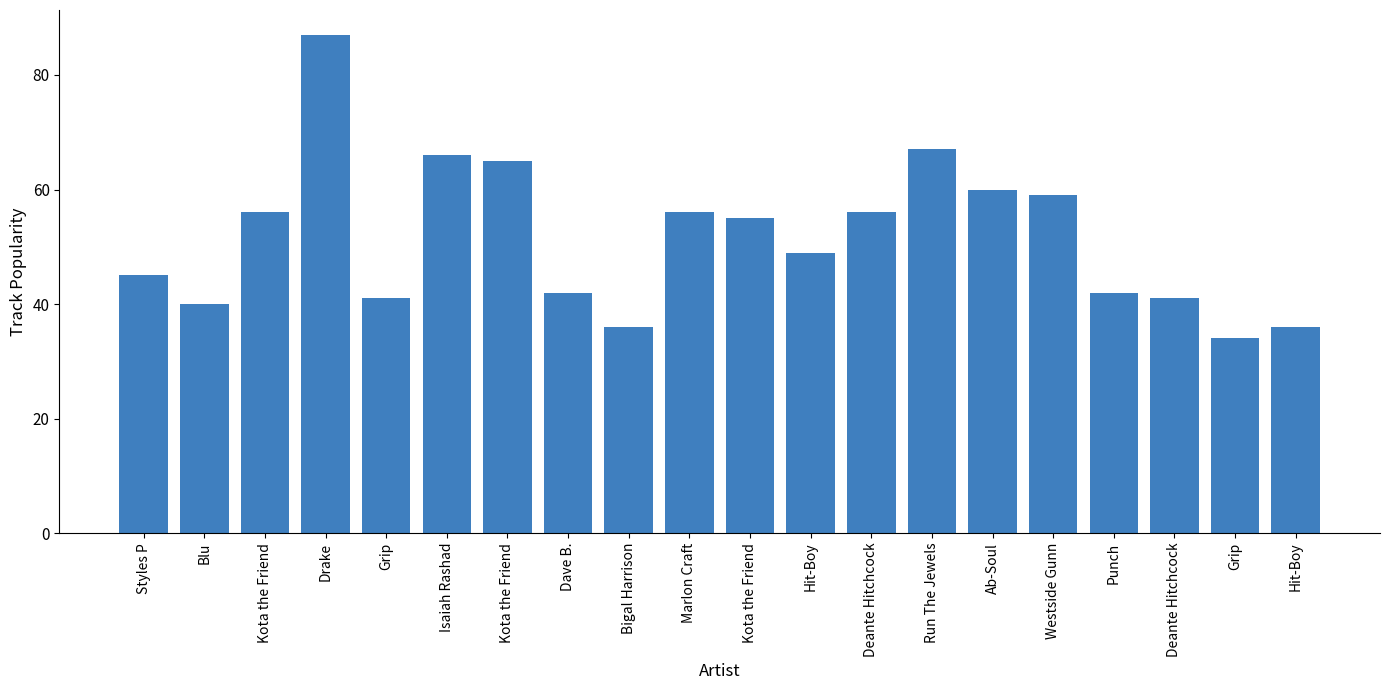

What is the label of the 1st bar from the right?

Hit-Boy